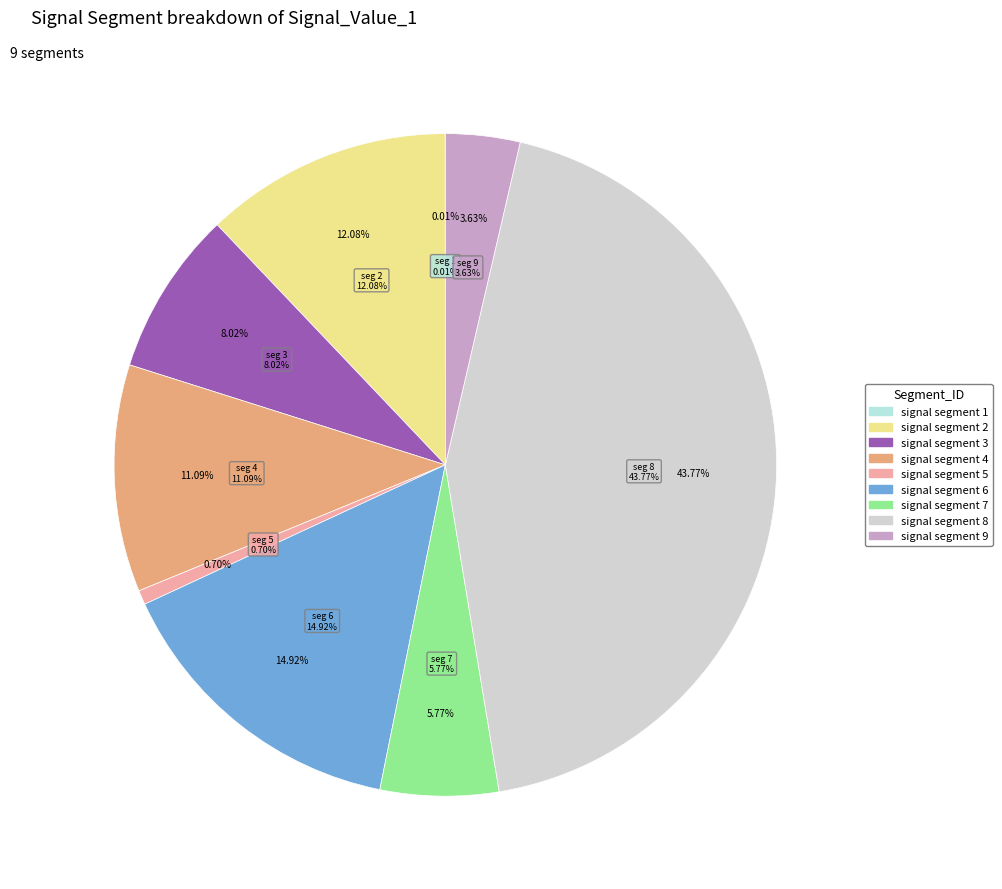

To the nearest percent, what is the difference between the largest and smallest slice percentages?

44%